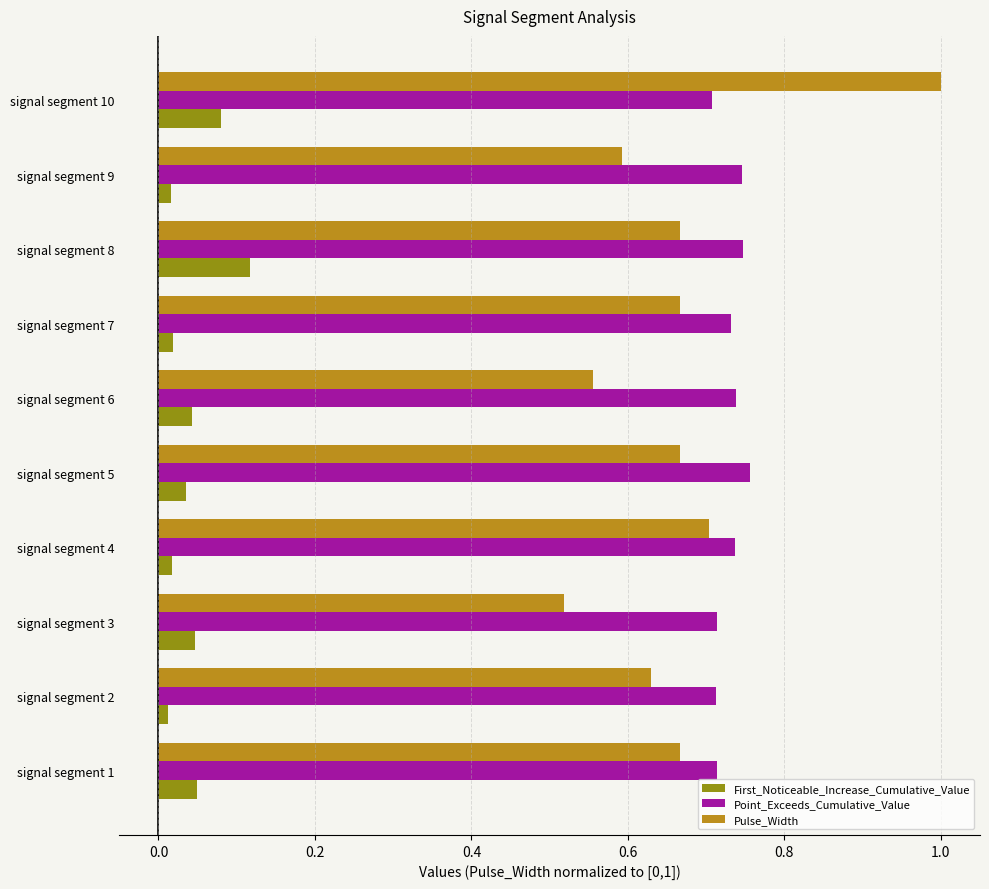

Which category has the lowest value in the Pulse_Width series?

signal segment 3